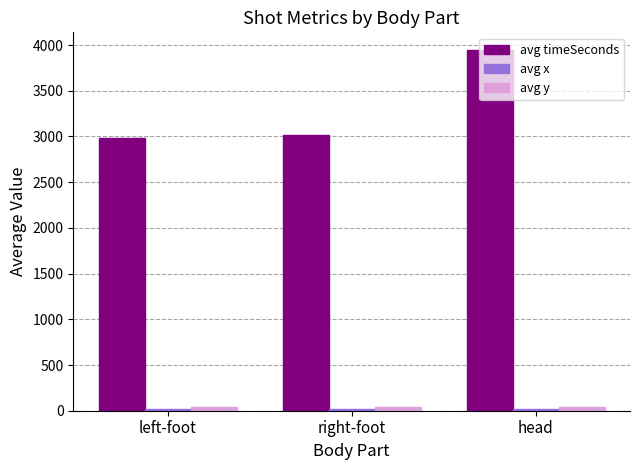

Is it true that avg timeSeconds equals 1572.0 at right-foot?

False